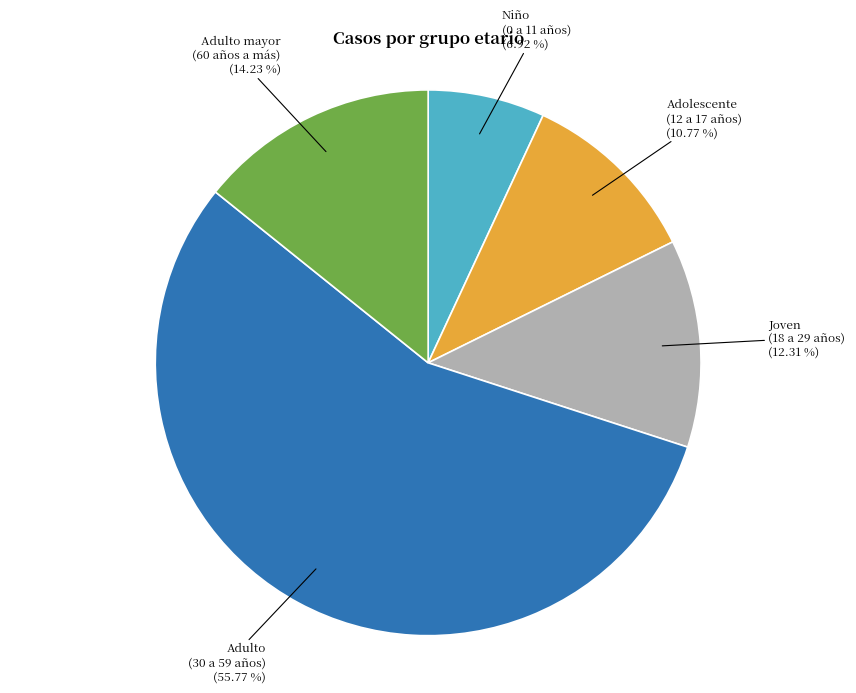

Is there any slice that represents more than half of the pie?

Yes